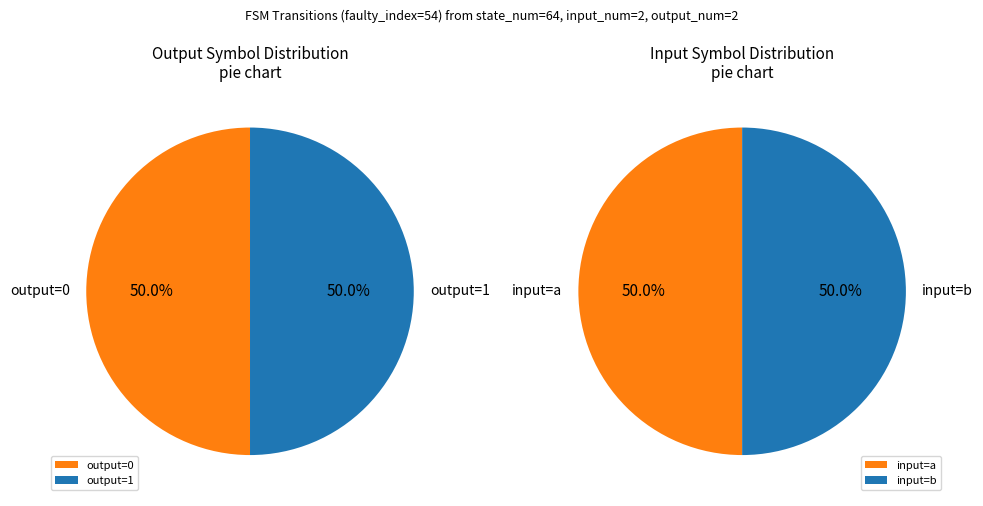

True or false: 34 accounts for 1% of the total.

False